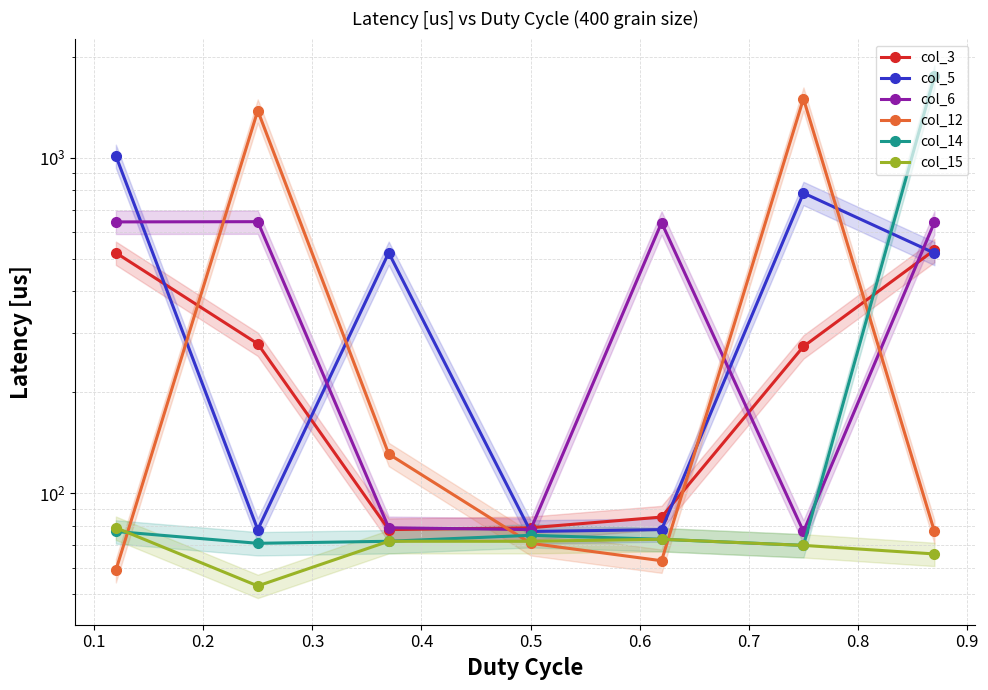

What is the difference between the maximum and minimum values in the col_3 series?

453